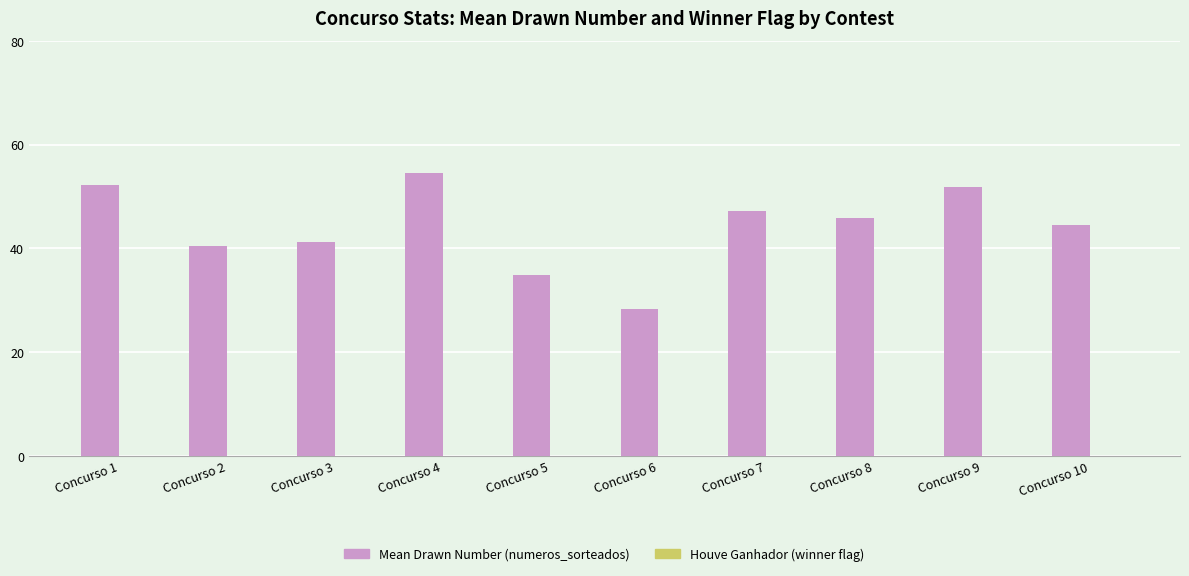

Which label corresponds to the smallest value in the chart?

Concurso 6